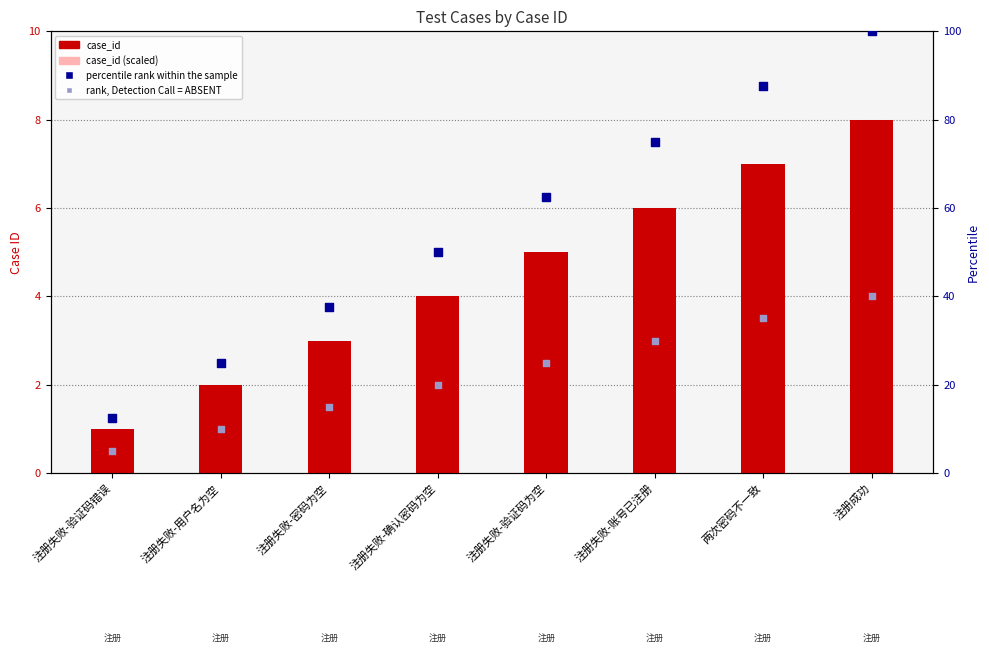

What are all the series names shown in the legend?

case_id, case_id (scaled), percentile rank within the sample, rank, Detection Call = ABSENT